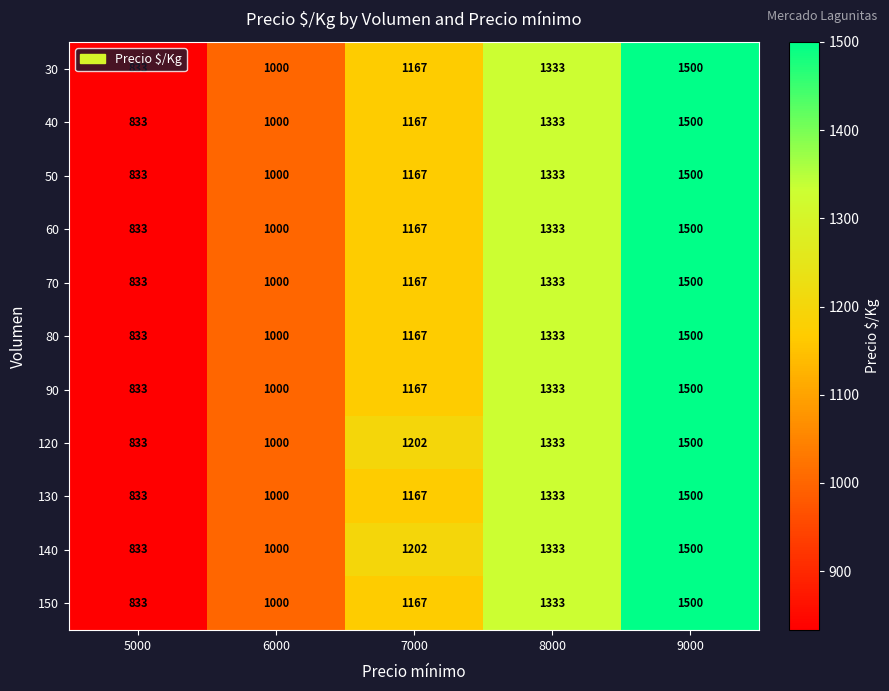

At which label is 140 closest to 1166?

7000